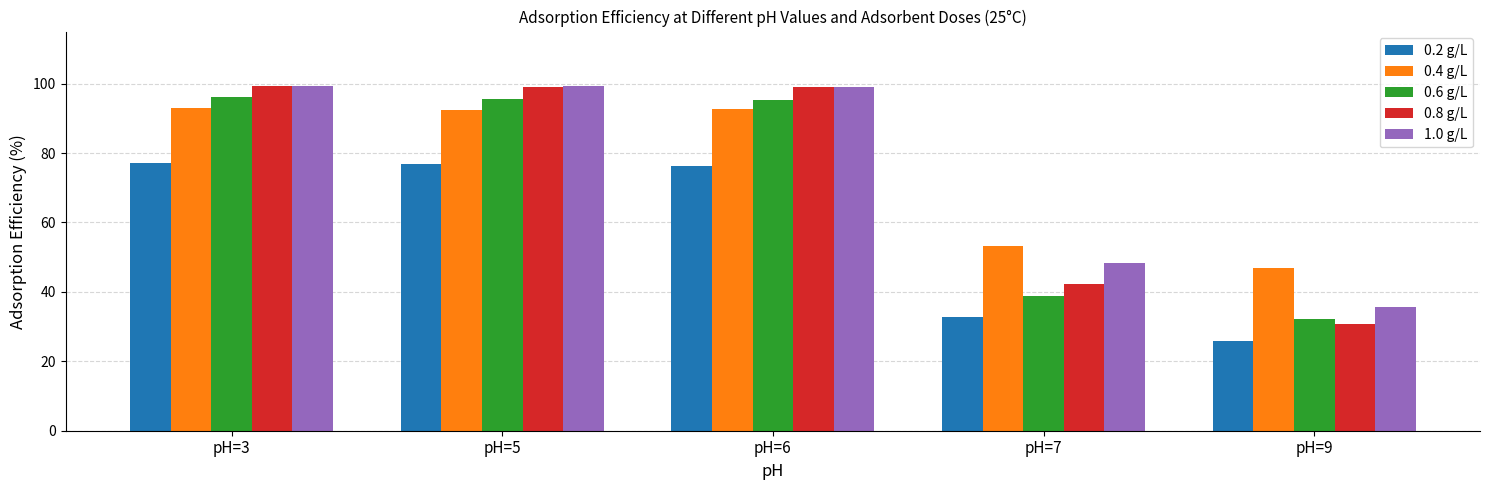

Is it true that 1.0 g/L equals 171.9 at pH=6?

False